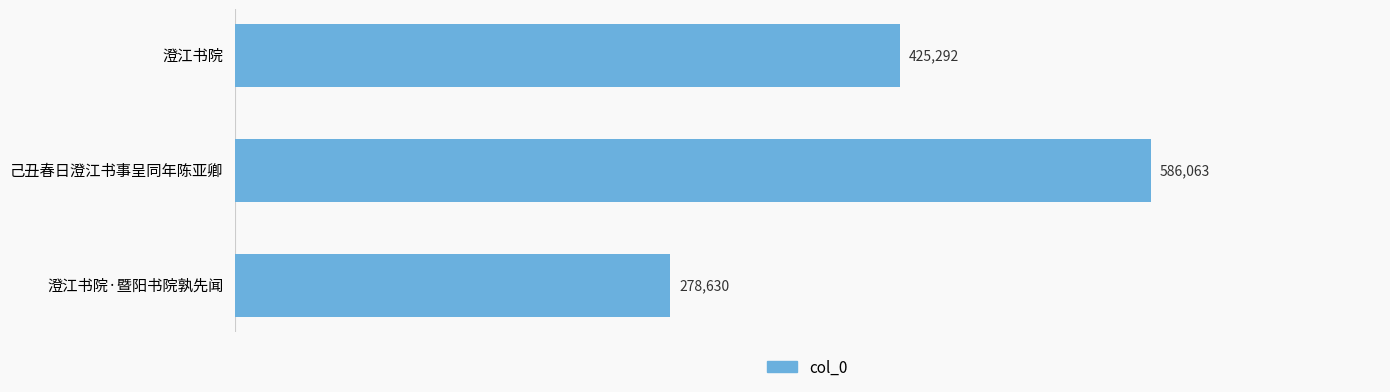

What is the ratio of the value at 澄江书院 to the value at 澄江书院·暨阳书院孰先闻?

1.5